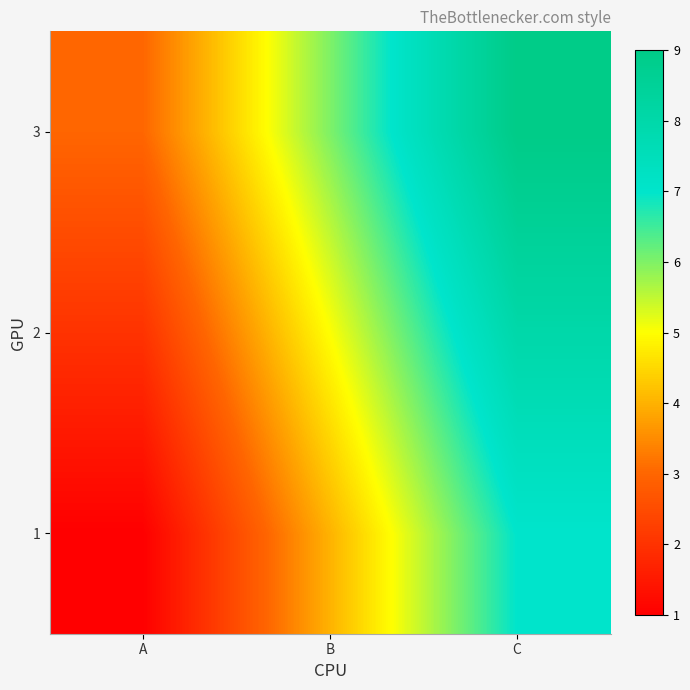

Reading left to right, extract all data points from this chart.

1: A=1	B=4	C=7
2: A=2	B=5	C=8
3: A=3	B=6	C=9